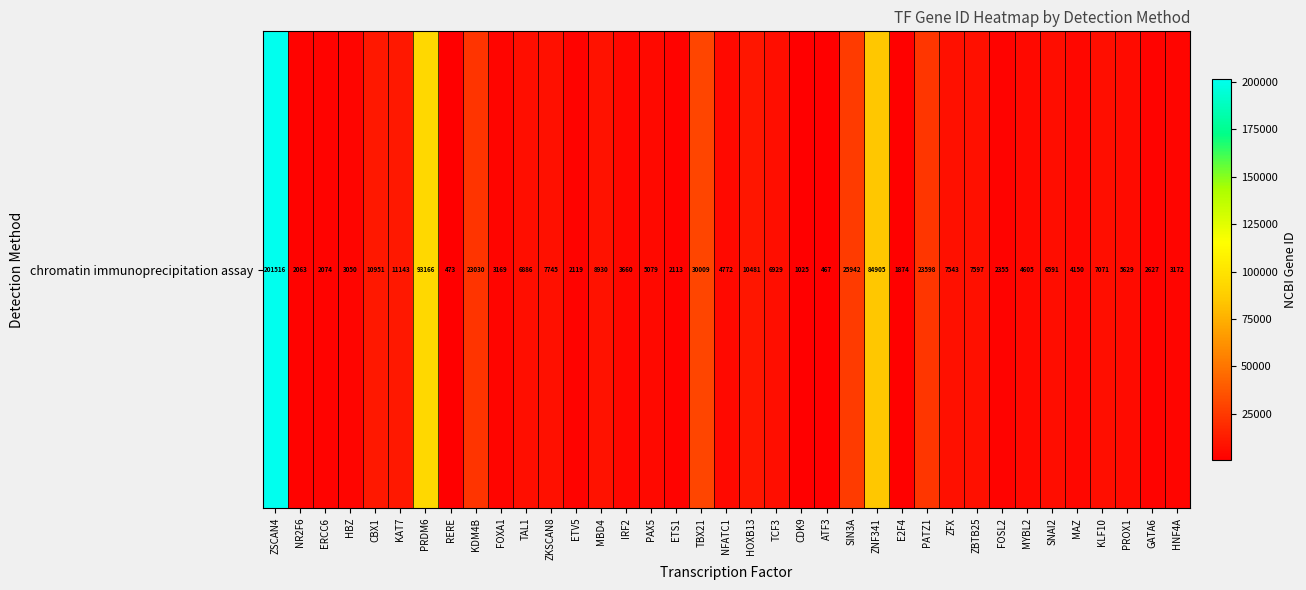

Rank the categories by value from lowest to highest.

ATF3, RERE, CDK9, E2F4, NR2F6, ERCC6, ETS1, ETV5, FOSL2, GATA6, HBZ, FOXA1, HNF4A, IRF2, MAZ, MYBL2, NFATC1, PAX5, PROX1, SNAI2, TAL1, TCF3, KLF10, ZFX, ZBTB25, ZKSCAN8, MBD4, HOXB13, CBX1, KAT7, KDM4B, PATZ1, SIN3A, TBX21, ZNF341, PRDM6, ZSCAN4